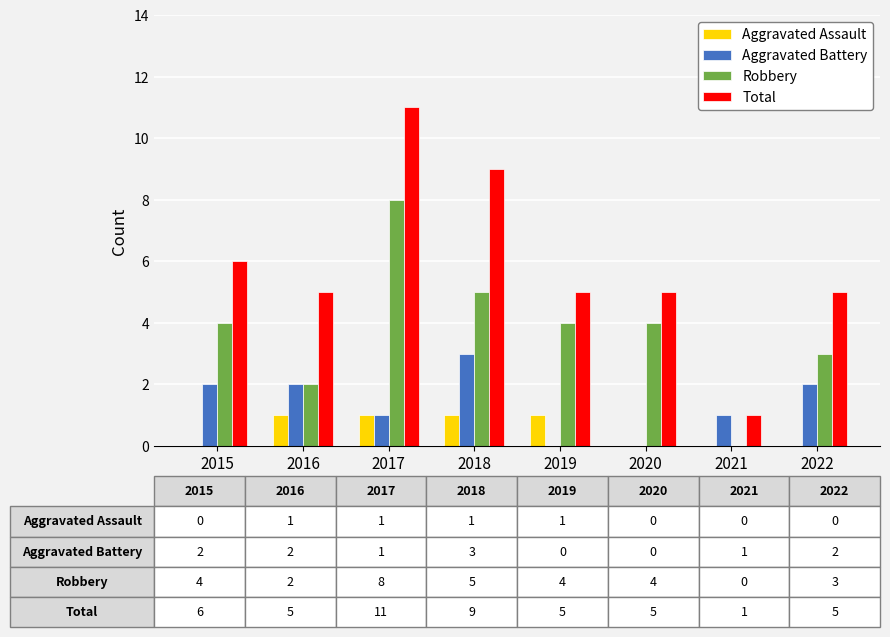

What is the maximum value shown in the chart?

11